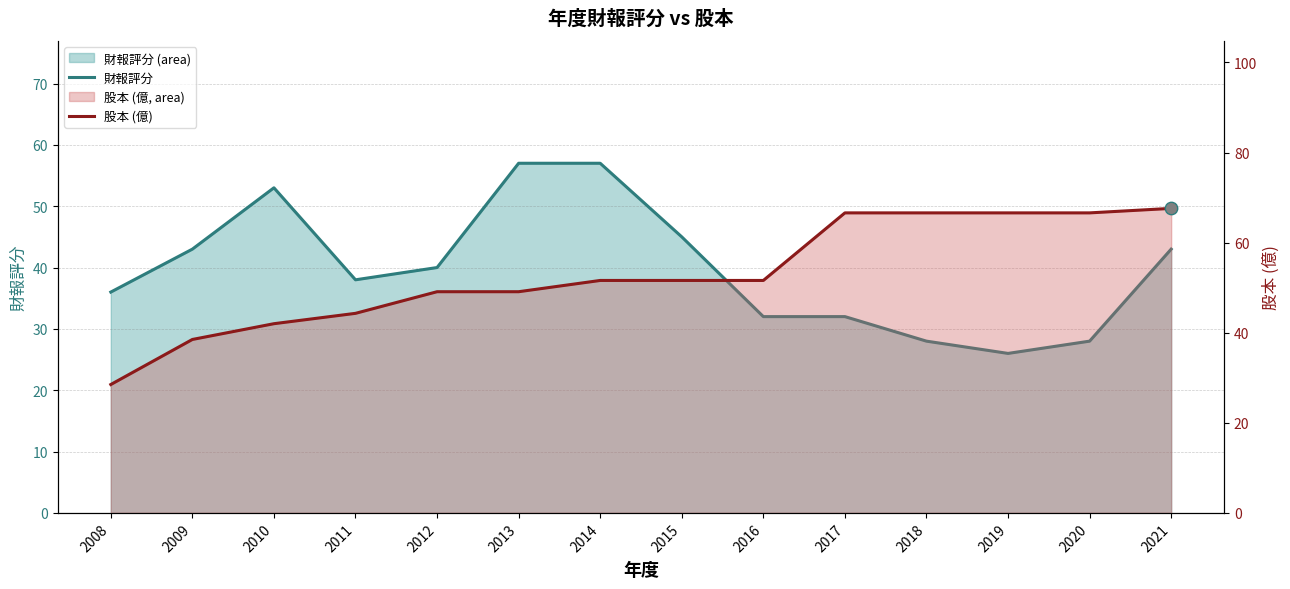

At how many categories does at least one series exceed 26?

14